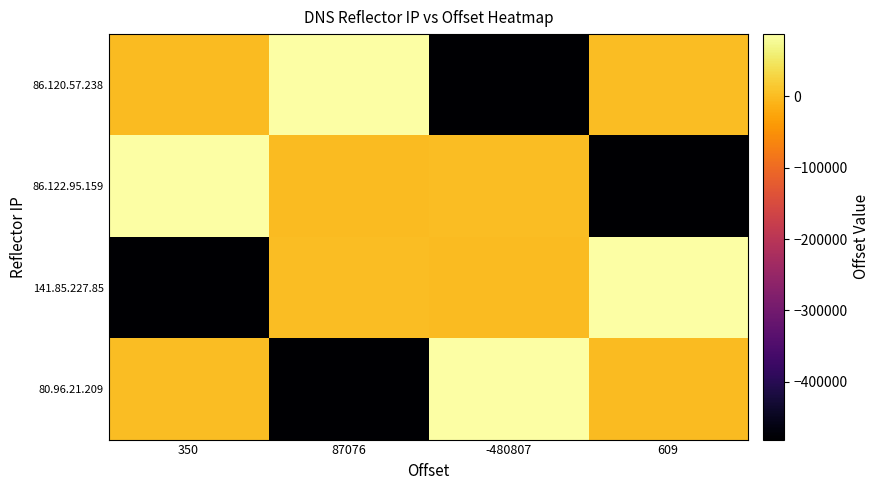

Which has a higher value, 350 or 609?

609